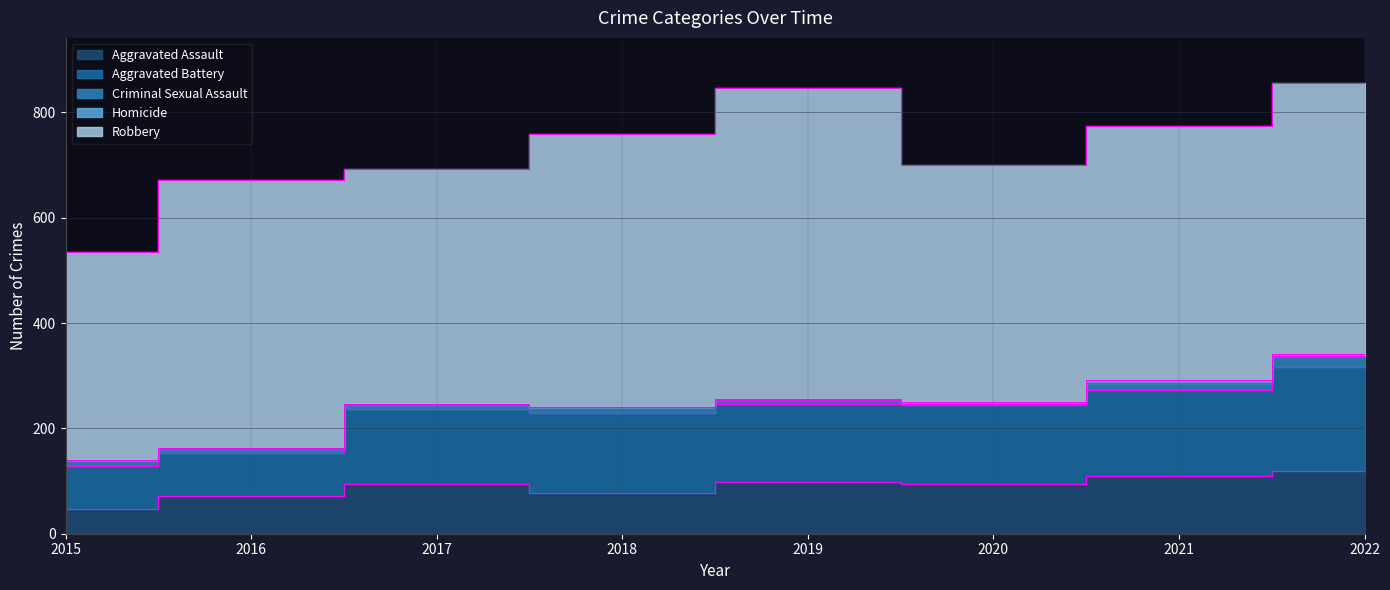

The Homicide series shows 2 at 2017. True or false?

False